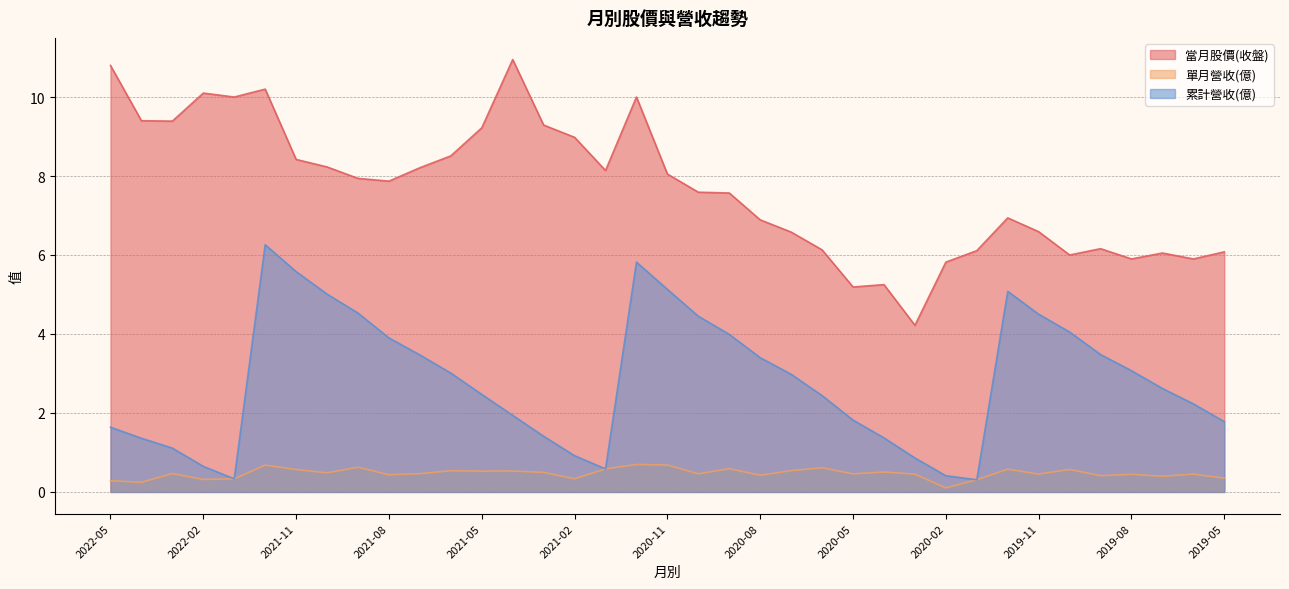

What is the label of the 37th point from the right?

2022-05